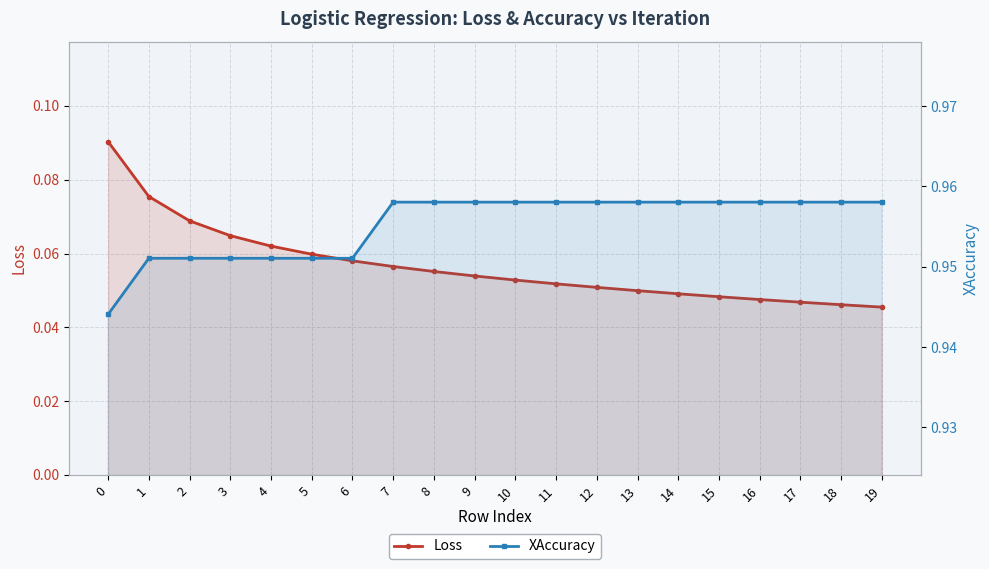

What is the greatest value displayed?

1.0